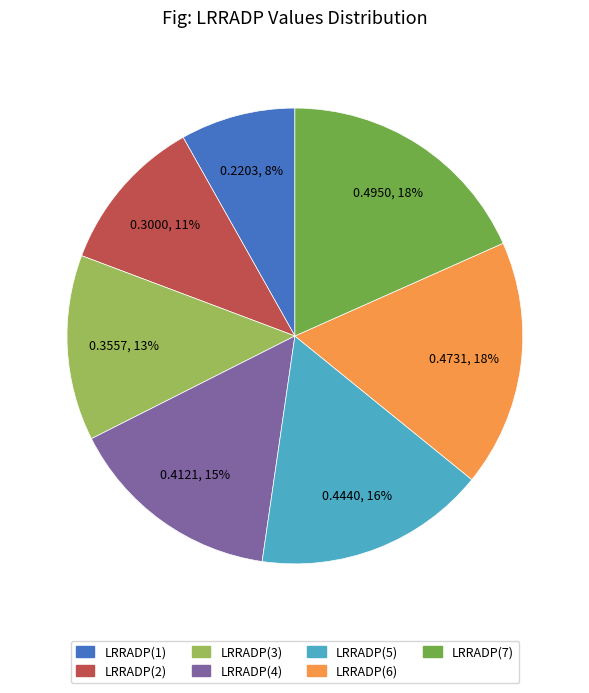

To the nearest percent, what portion does LRRADP(2) represent?

11%